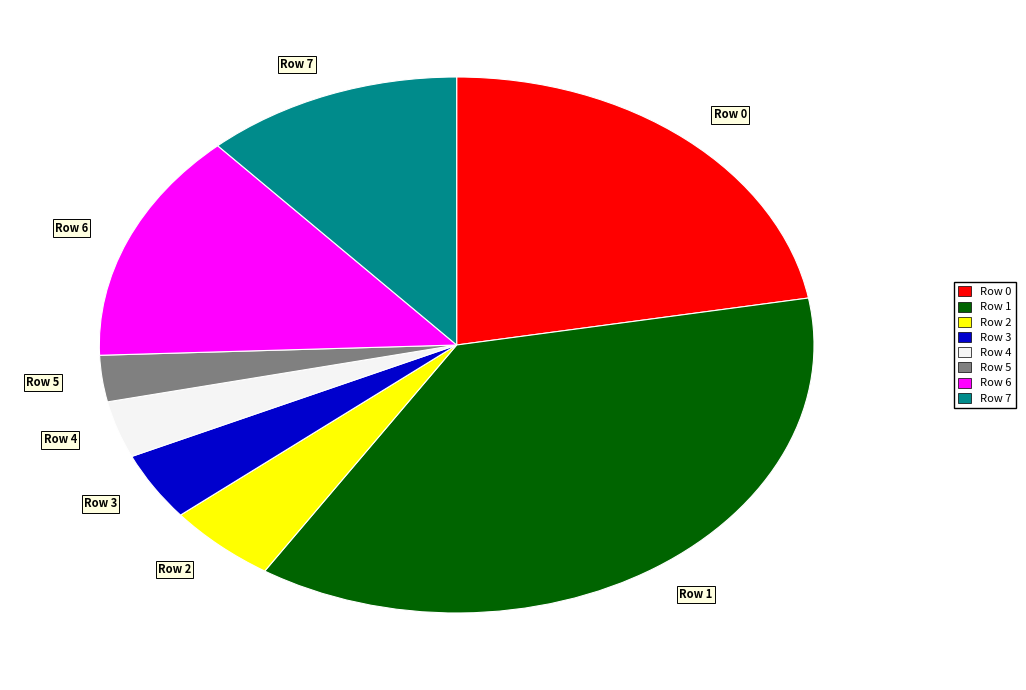

How many slices are in this pie chart?

8